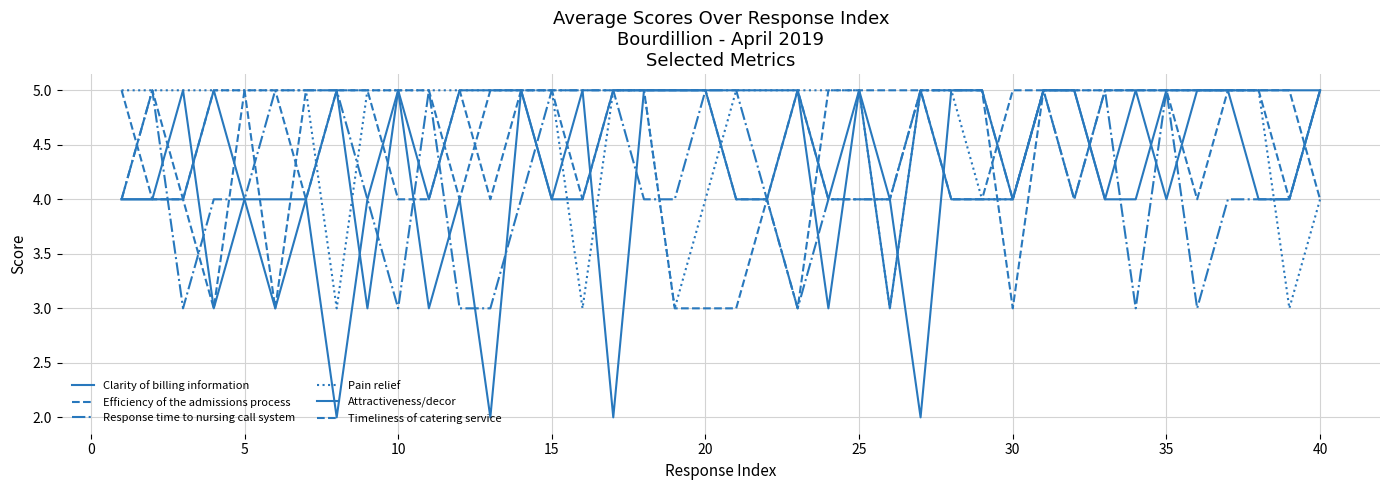

How many lines are shown in the chart?

6